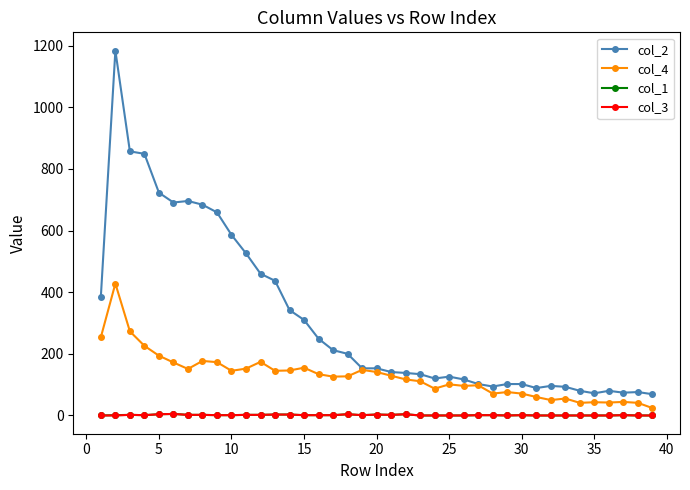

Does the chart display data point markers on the line(s)?

Yes